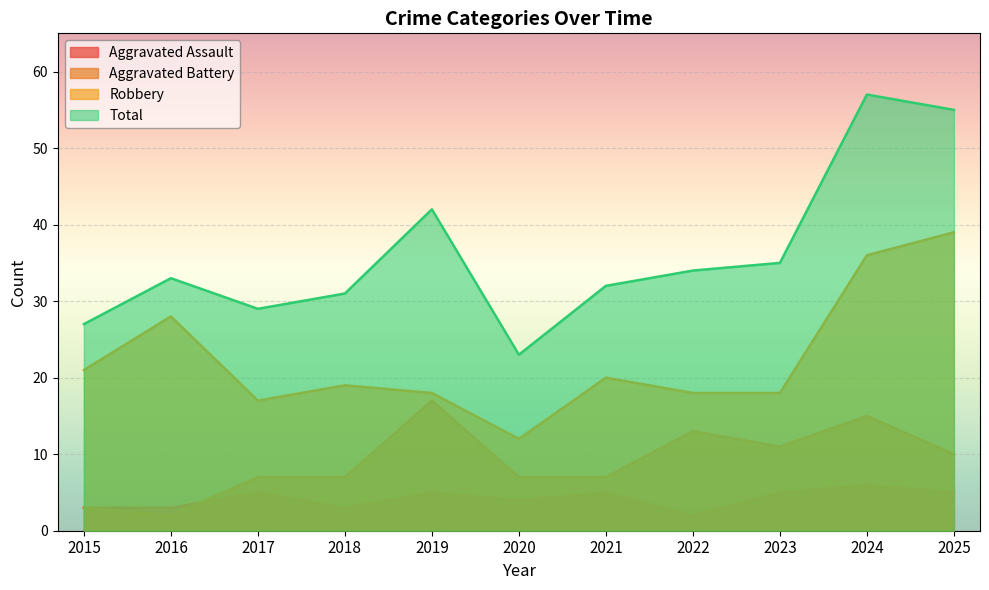

At which category does Total reach its first local valley?

2017